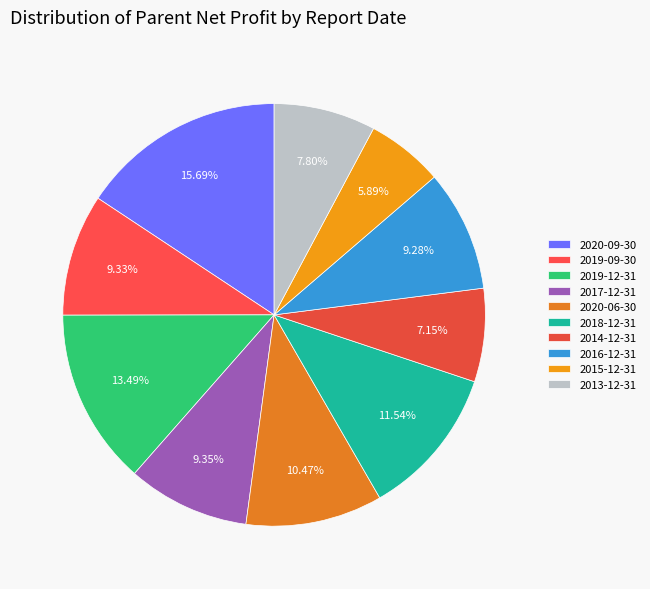

How many segments does this pie chart have?

10